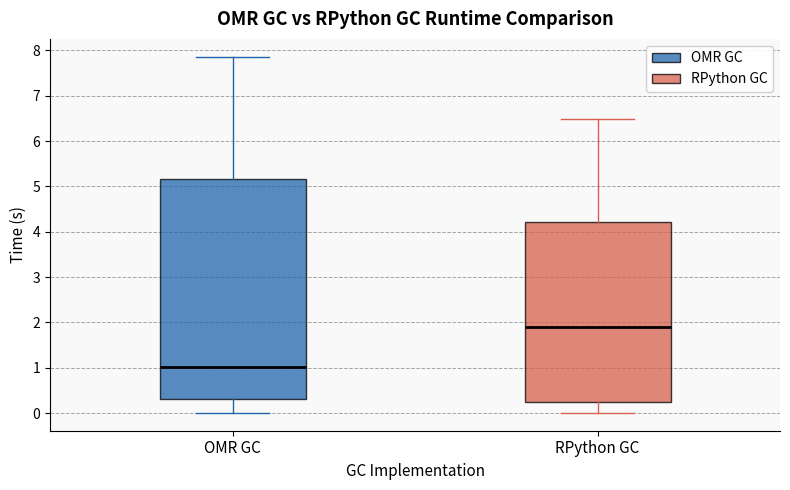

Reading left to right, transcribe this box plot: for each box, give where its median line is, the range the box spans, and where its two whiskers end, as read against the y-axis. The values are not printed on the chart, so give them approximately, as read against the axis.

OMR GC: median 1.0, box 0.3 to 5.2, whiskers 0.0 to 7.9
RPython GC: median 1.9, box 0.2 to 4.2, whiskers 0.0 to 6.5